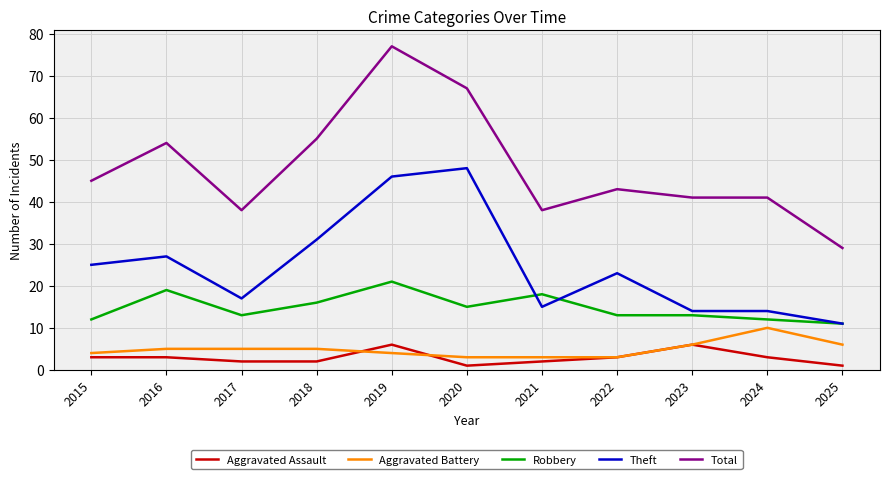

What is the maximum value shown in the chart?

77